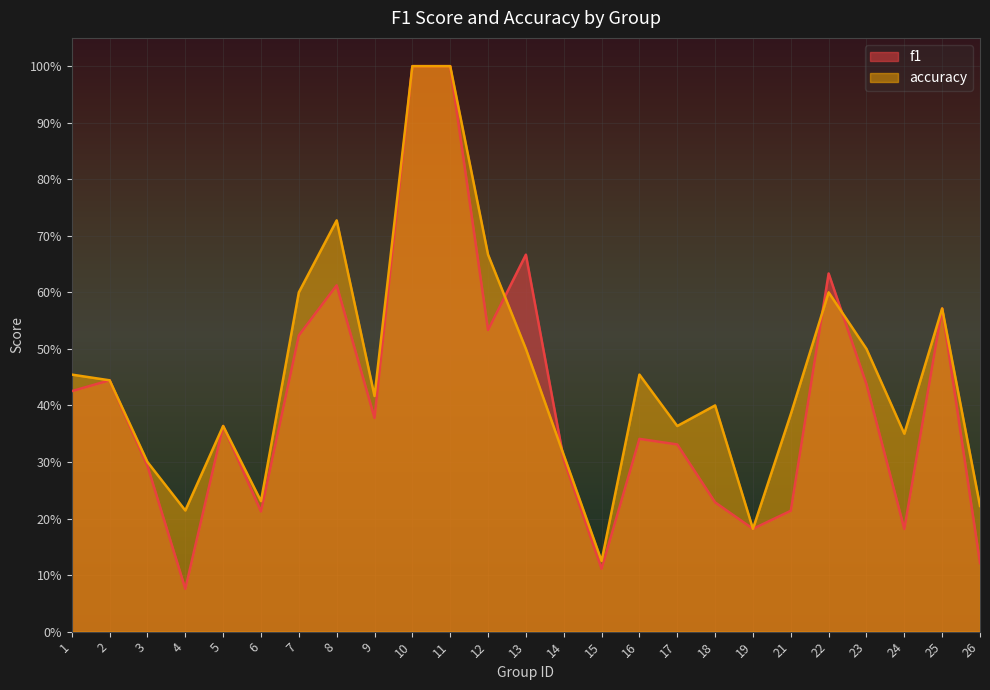

What are all the series names shown in the legend?

f1, accuracy